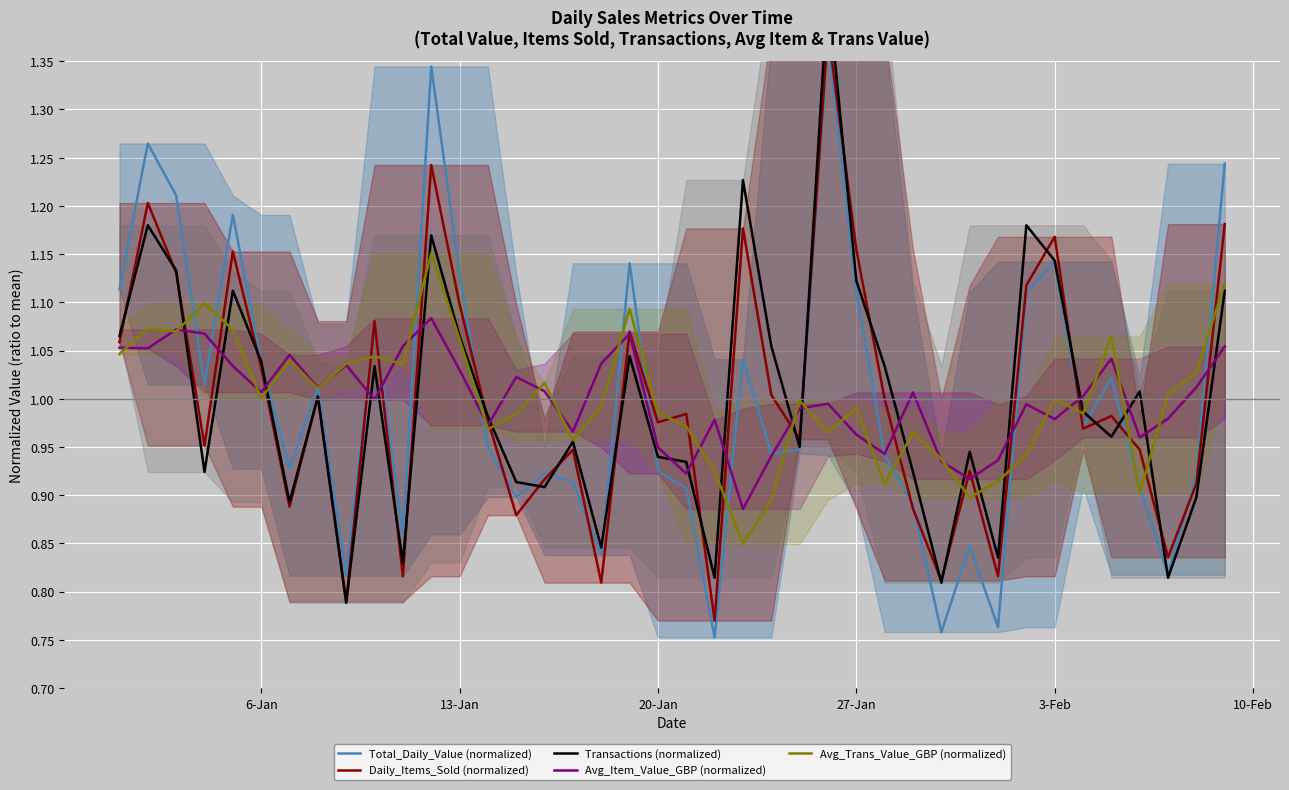

What is the highest value of the Transactions (normalized) series?

1.4